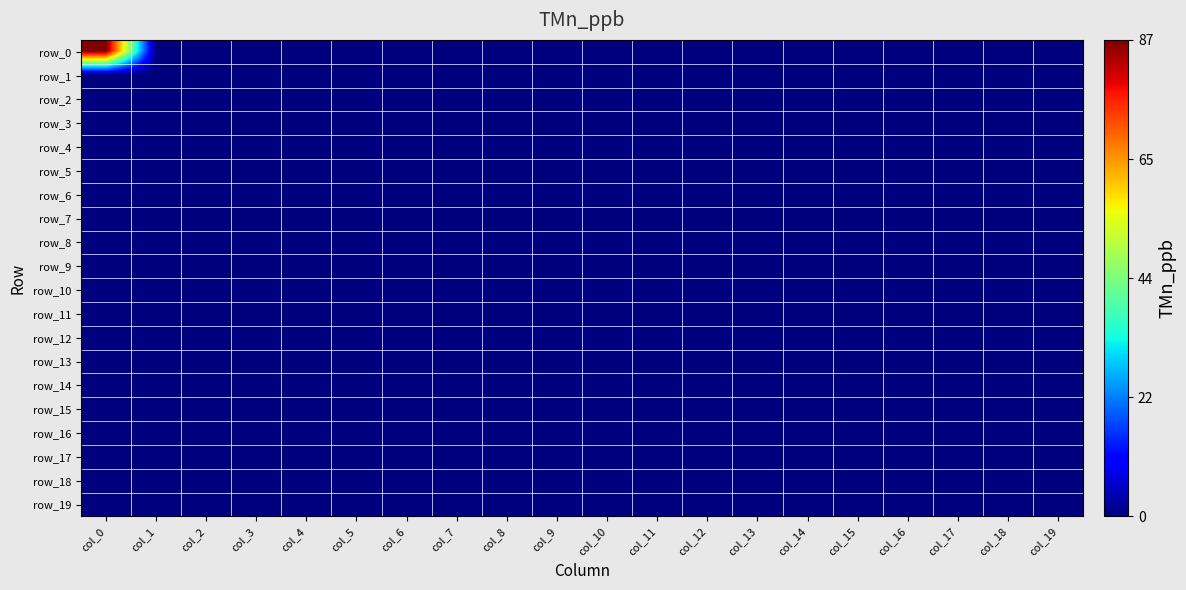

Which series changed the most between col_8 and col_13?

row_0